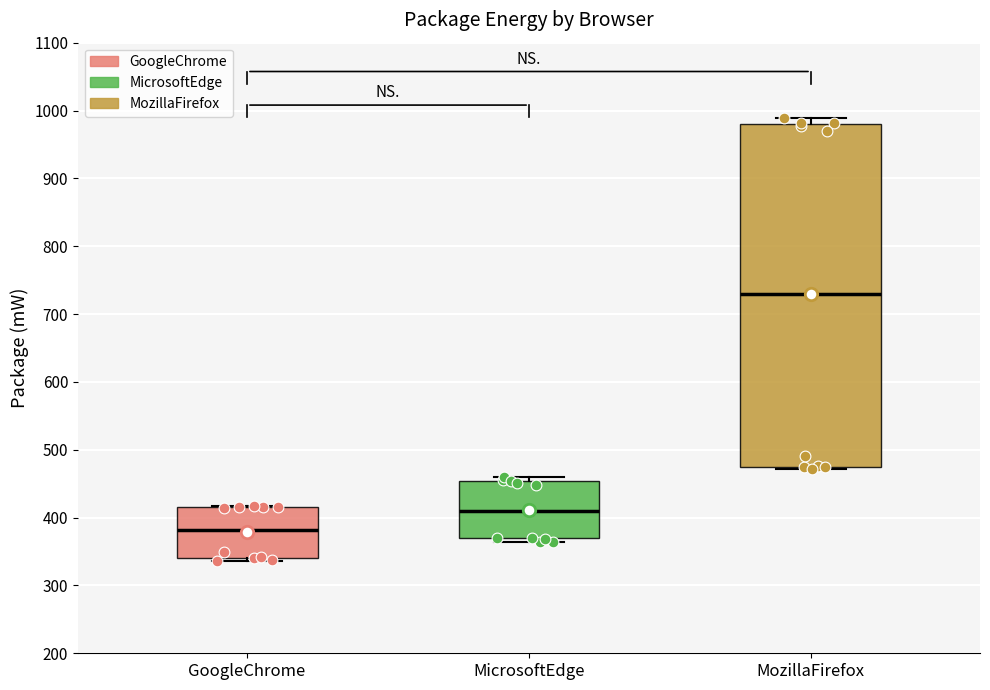

Which box is the tallest, from its lower edge to its upper edge?

MozillaFirefox